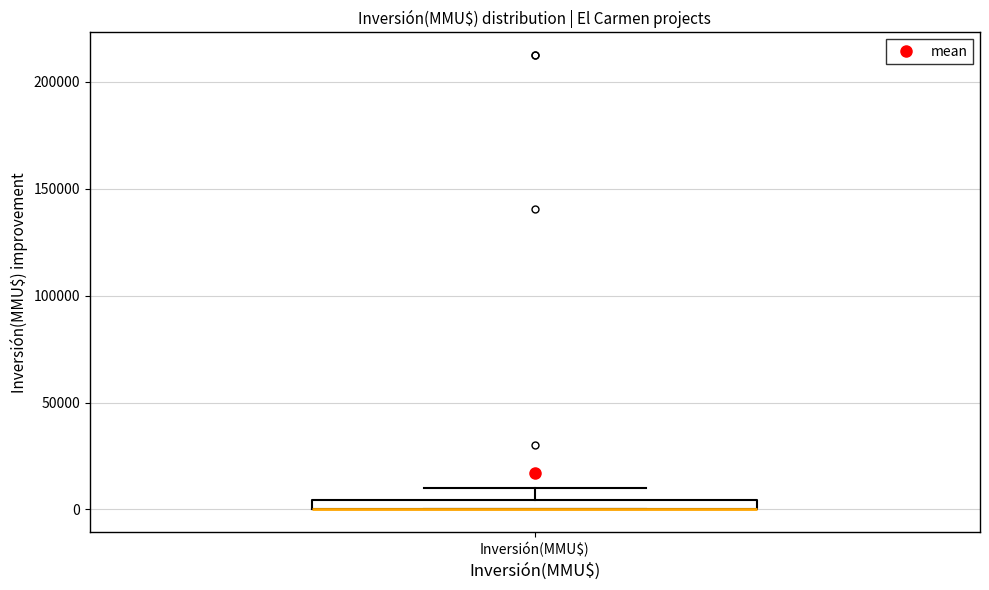

Where does the upper whisker of the box for Inversión(MMU$) end on the y-axis? The values are not printed on the chart, so give them approximately, as read against the axis.

10000